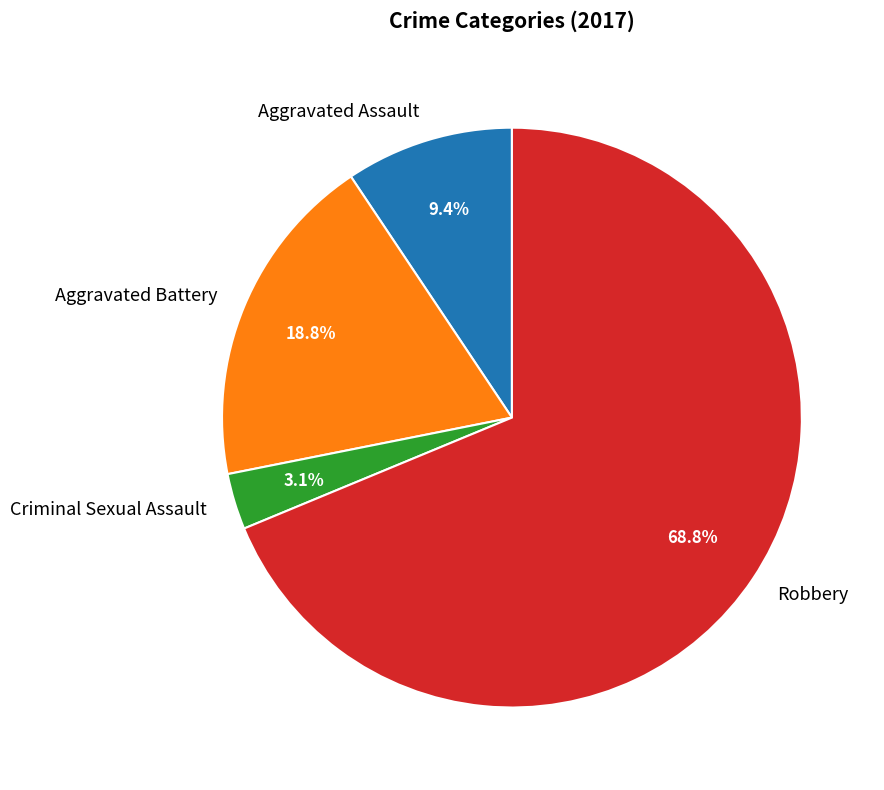

To the nearest percent, what portion does Robbery represent?

69%